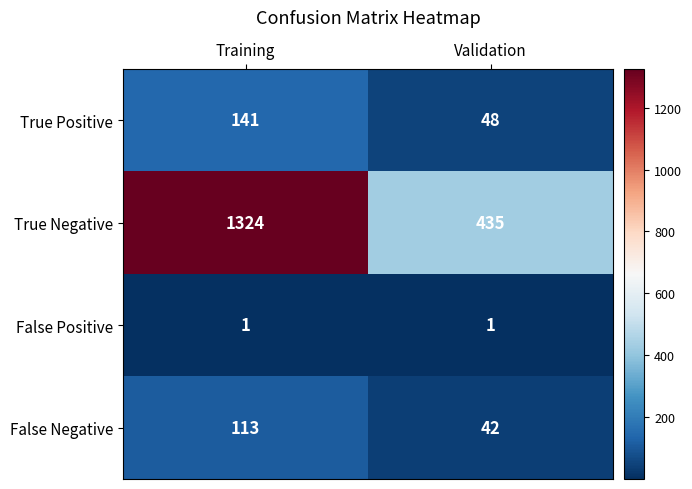

How many series are shown in this chart?

4